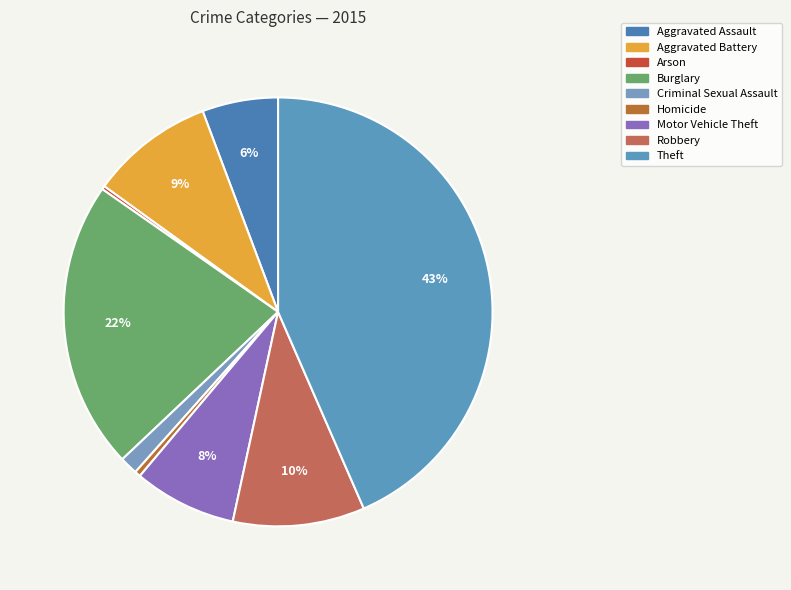

To the nearest percent, what is the average slice percentage?

11%